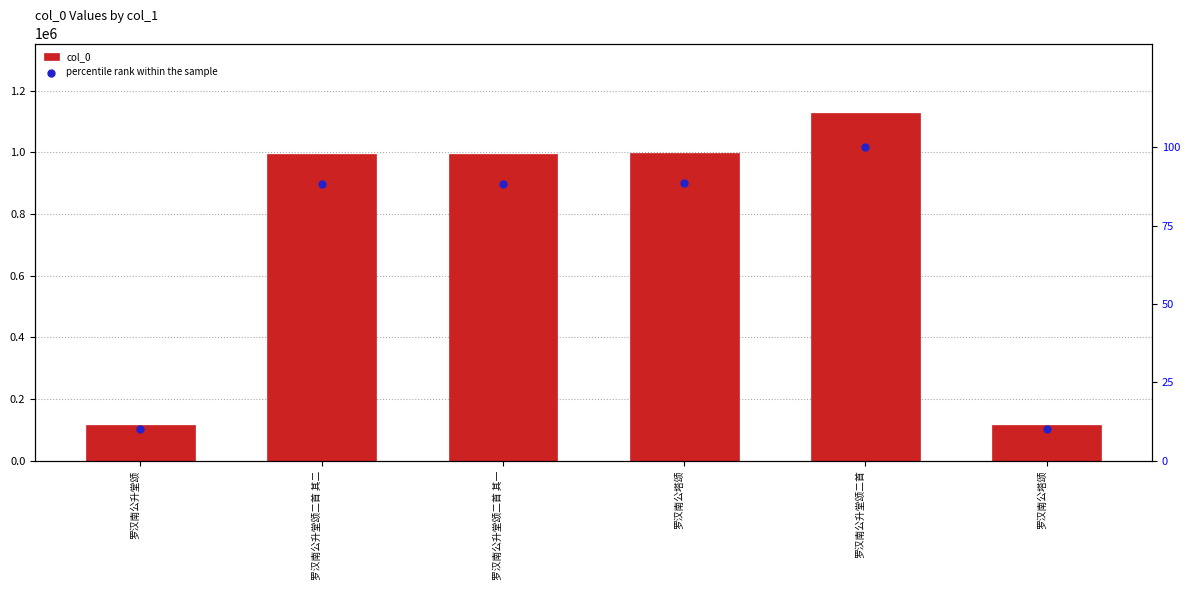

What are all the series names shown in the legend?

col_0, percentile rank within the sample